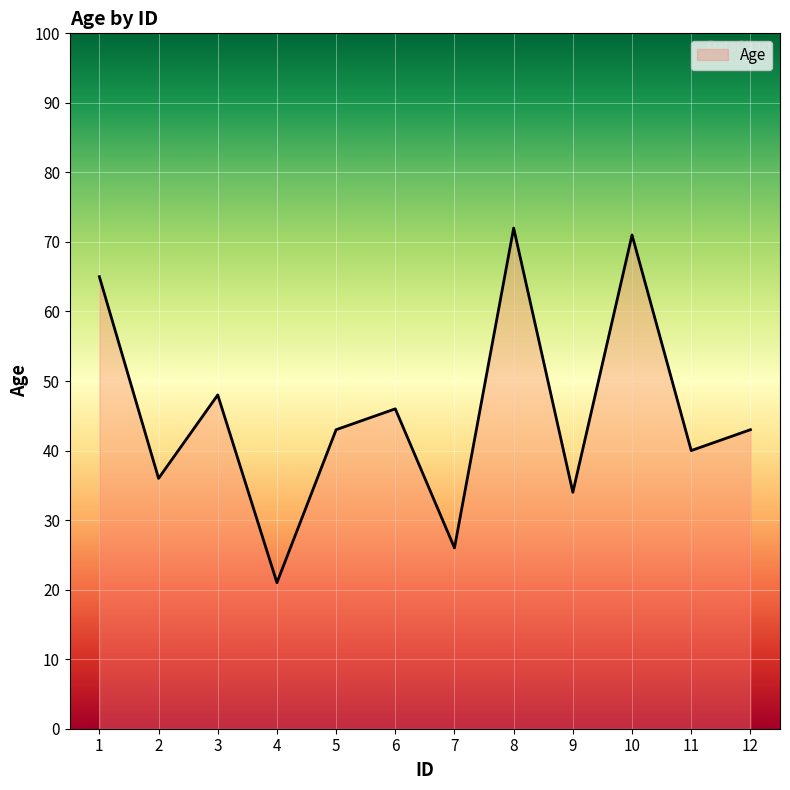

The chart shows a value of 26 at 7. True or false?

True